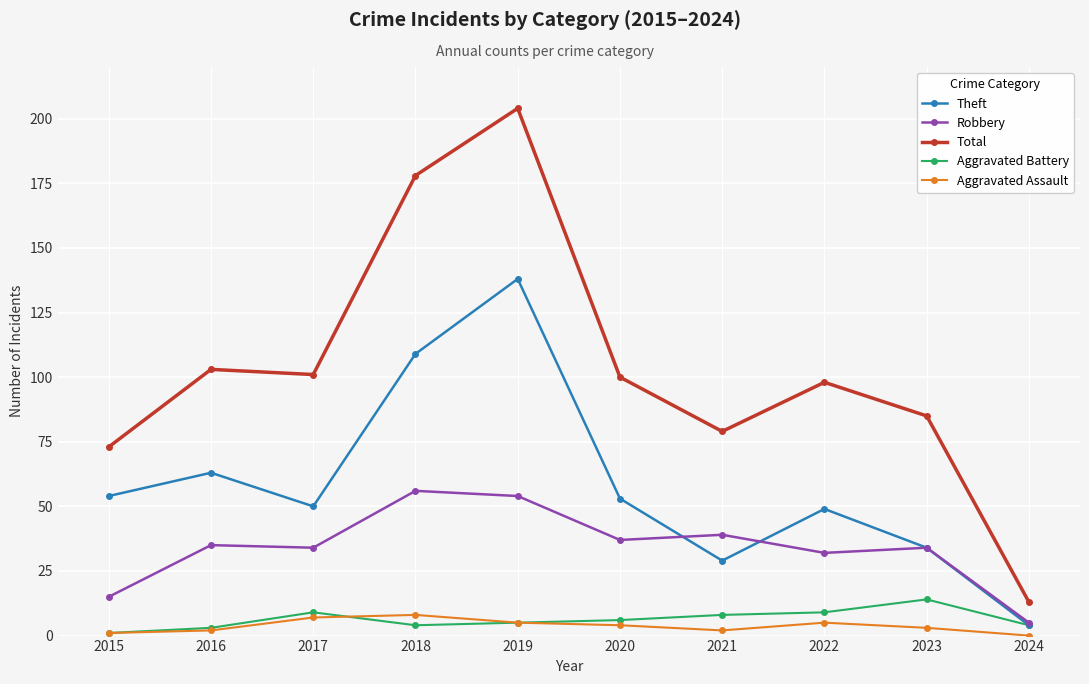

True or false: Robbery and Aggravated Assault intersect in this chart.

False